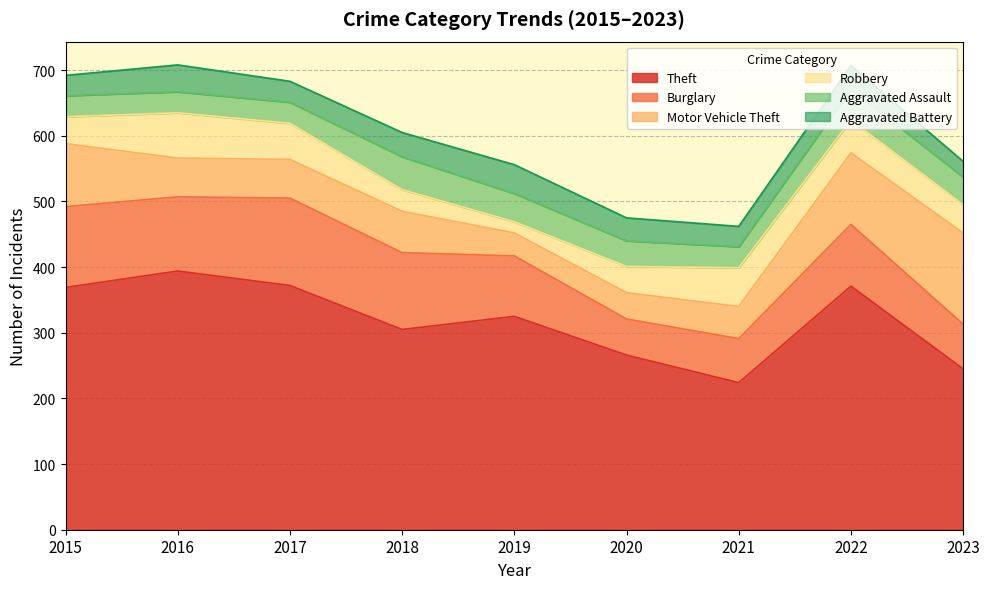

True or false: Burglary and Aggravated Assault intersect in this chart.

False